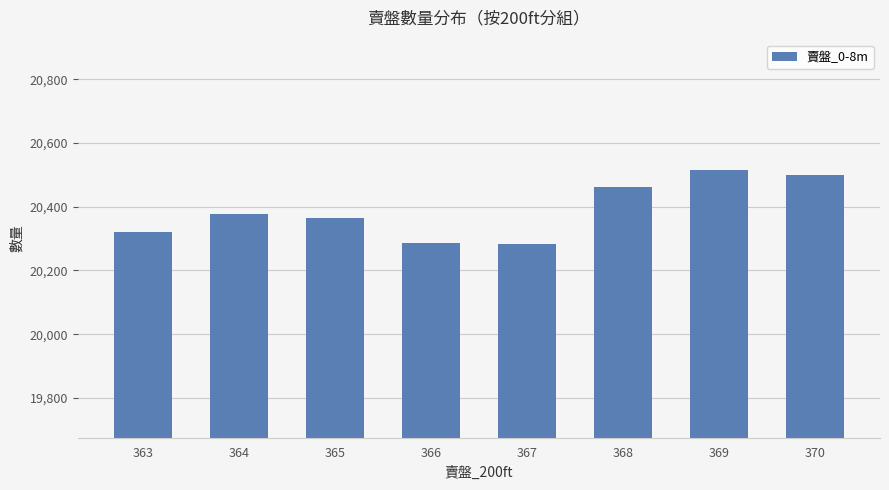

The chart shows a value of 20499 at 370. True or false?

True